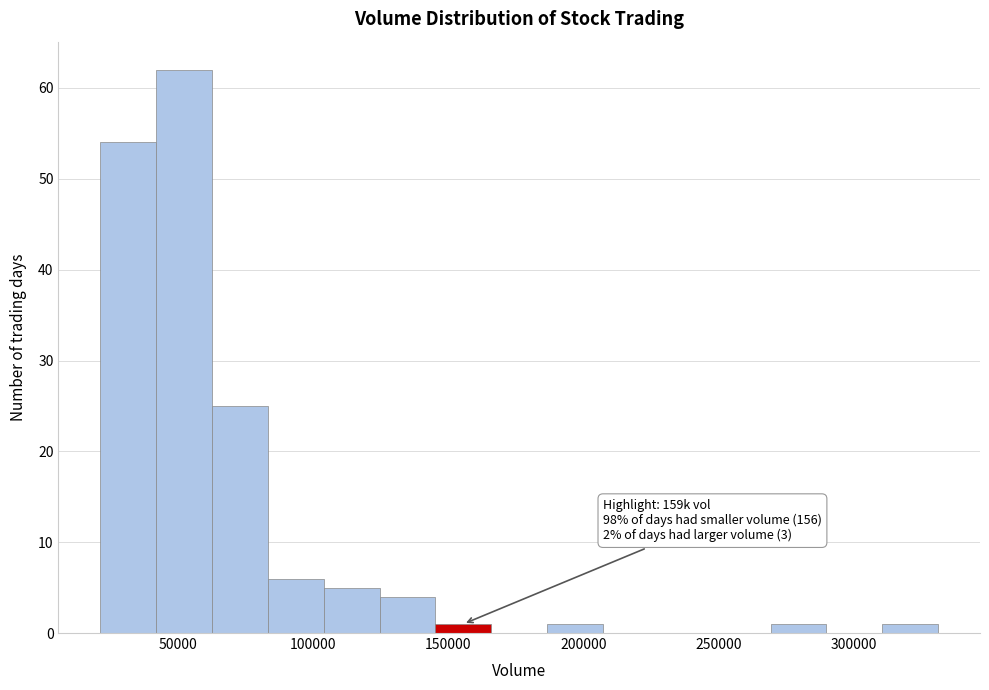

Which range on the x-axis has the tallest bar?

40000 to 60000